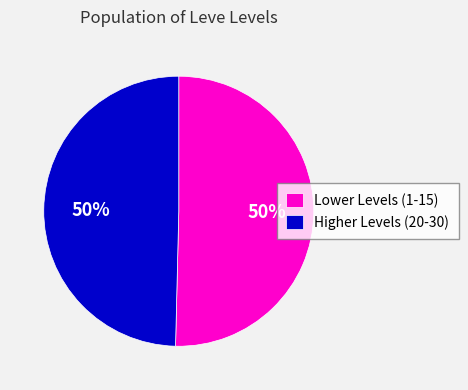

Approximately how many times larger is the value at Higher Levels (20-30) compared to Lower Levels (1-15)?

1.0